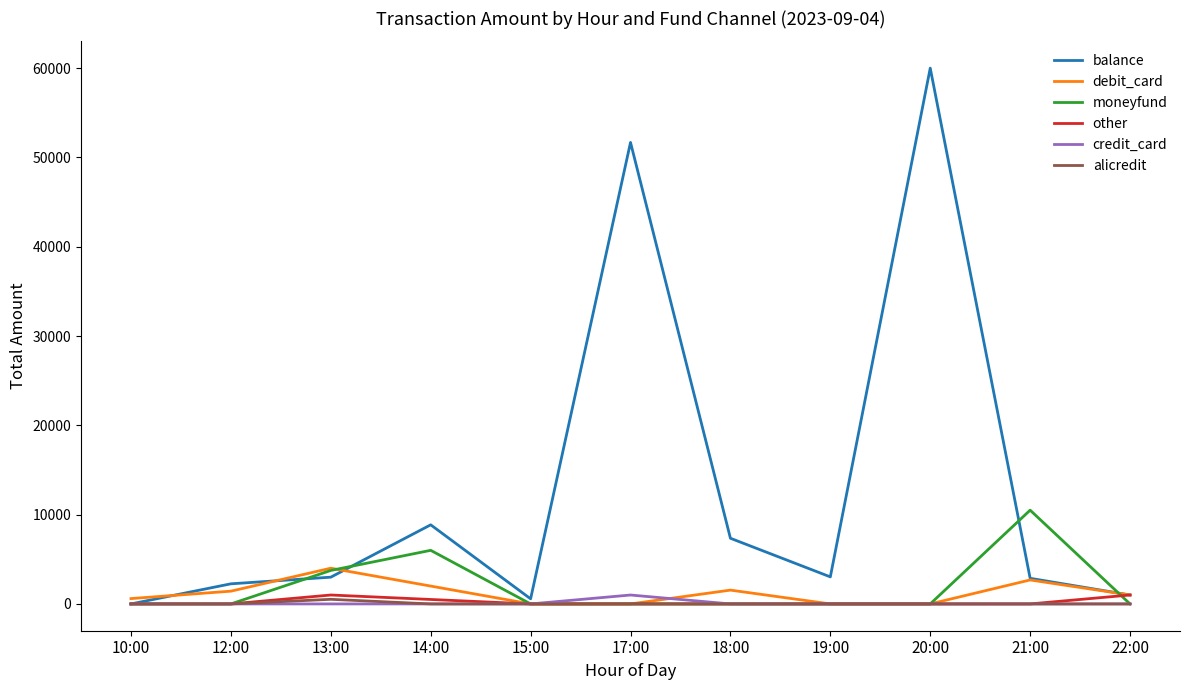

At which category is the sum across all series the highest?

20:00